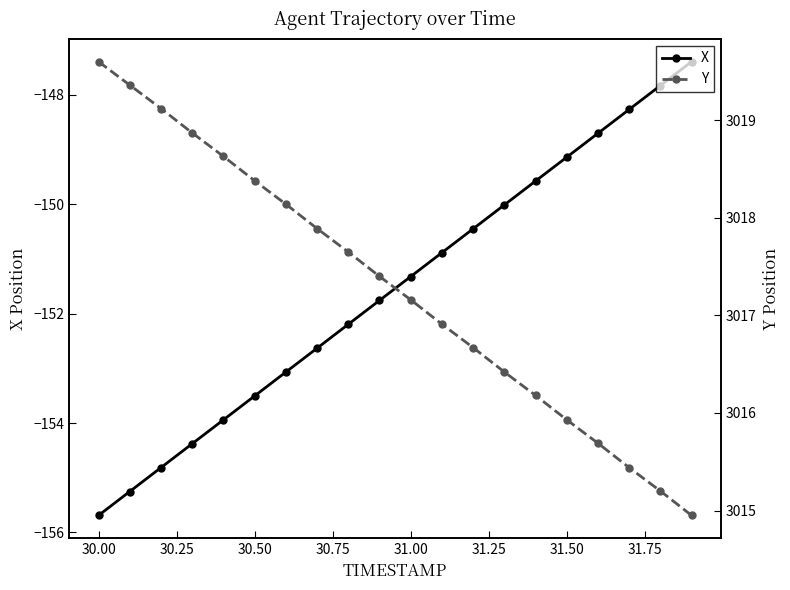

What is the lowest value of the X series?

-155.7